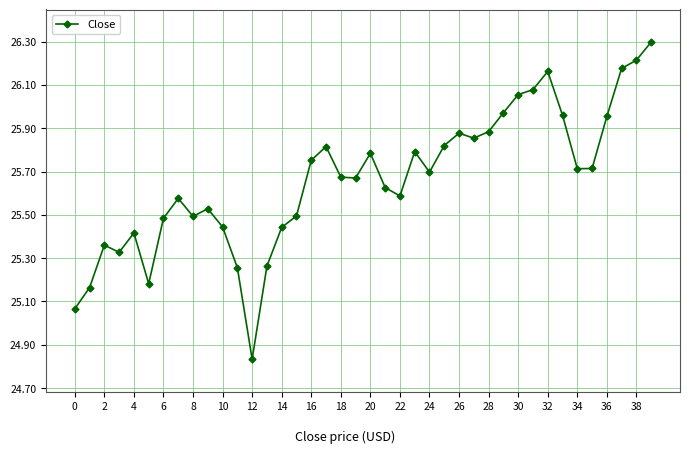

True or false: the data has more than 1 interior local peaks.

True